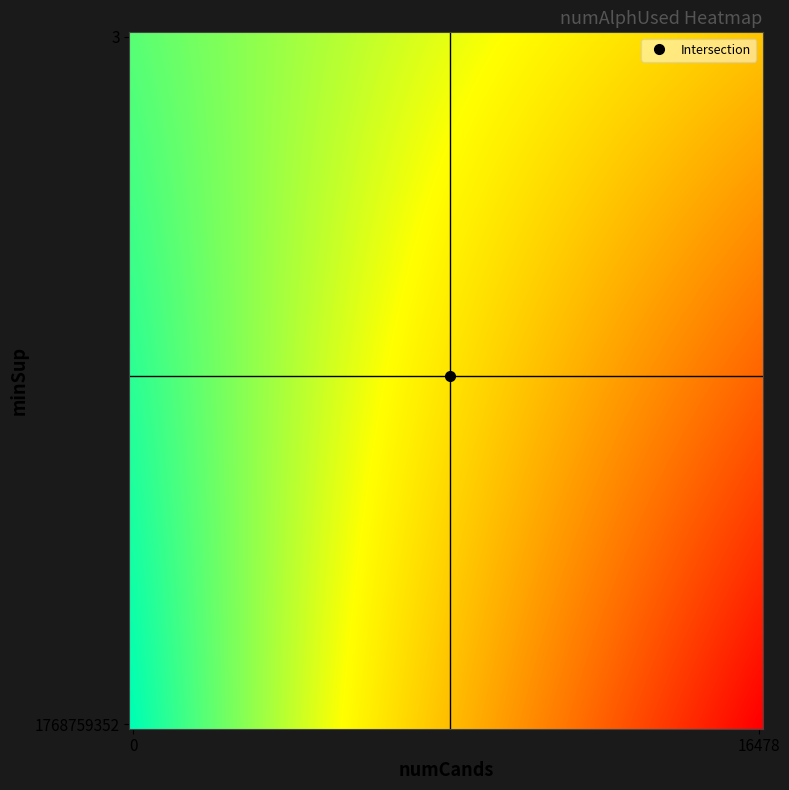

Which series has the largest range (max minus min)?

1768759352